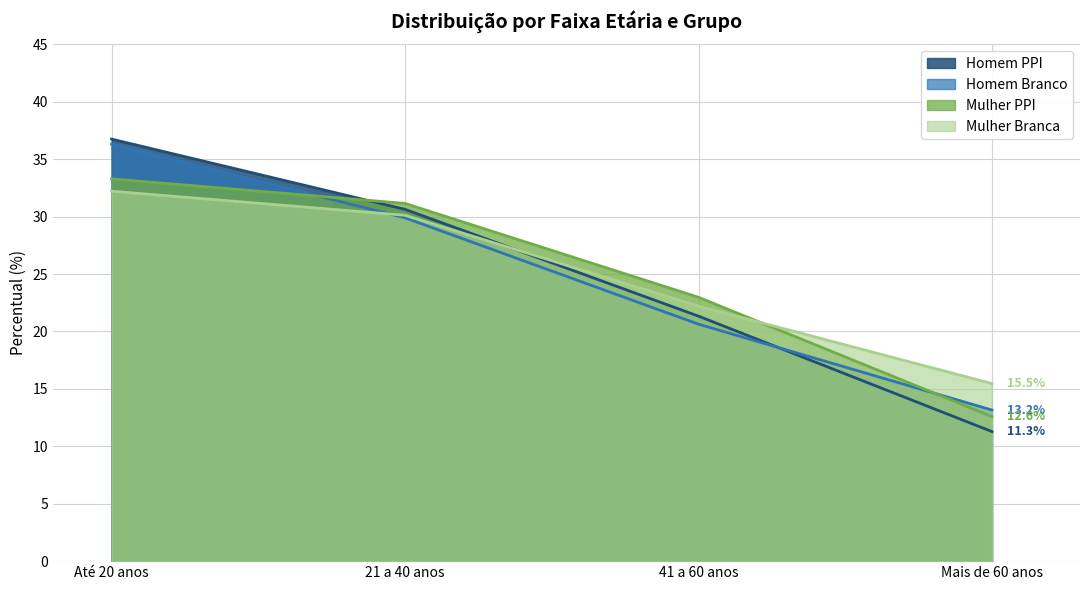

True or false: Homem PPI has more than 0 interior local peaks.

False